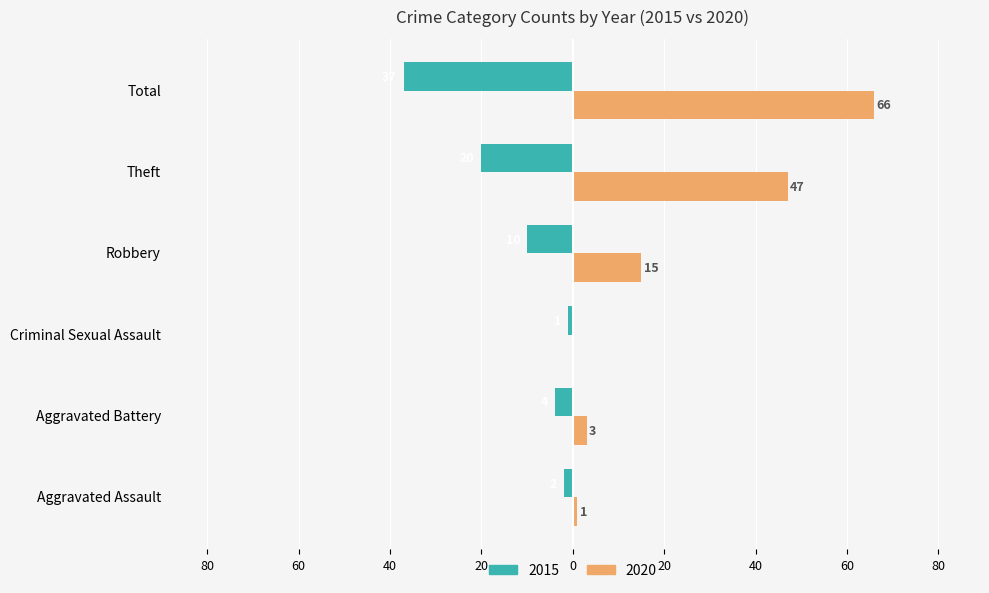

What are all the series names shown in the legend?

2015, 2020